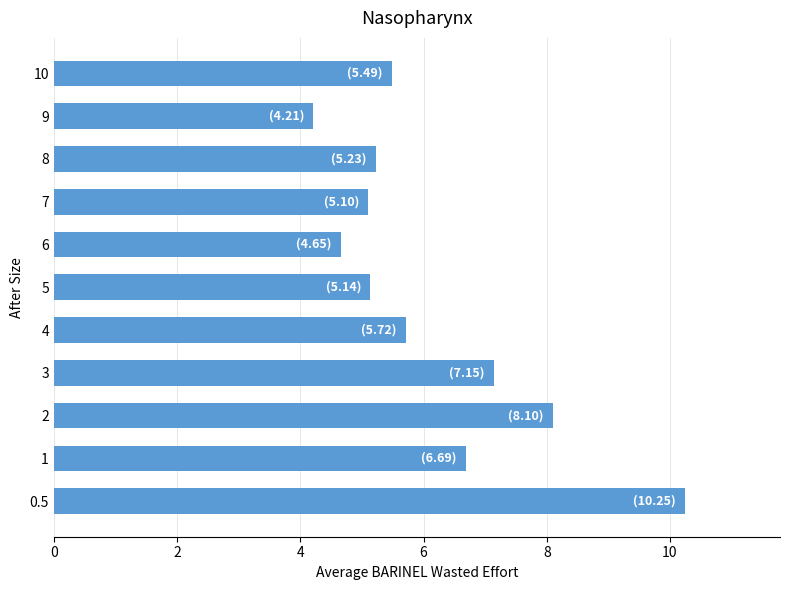

What is the difference between the values at 0.5 and 3?

3.1